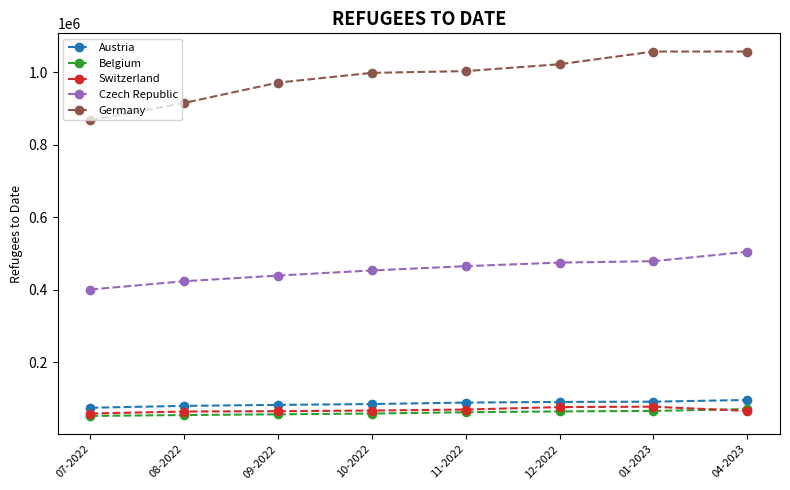

What is the total value across all series at 08-2022?

1536569